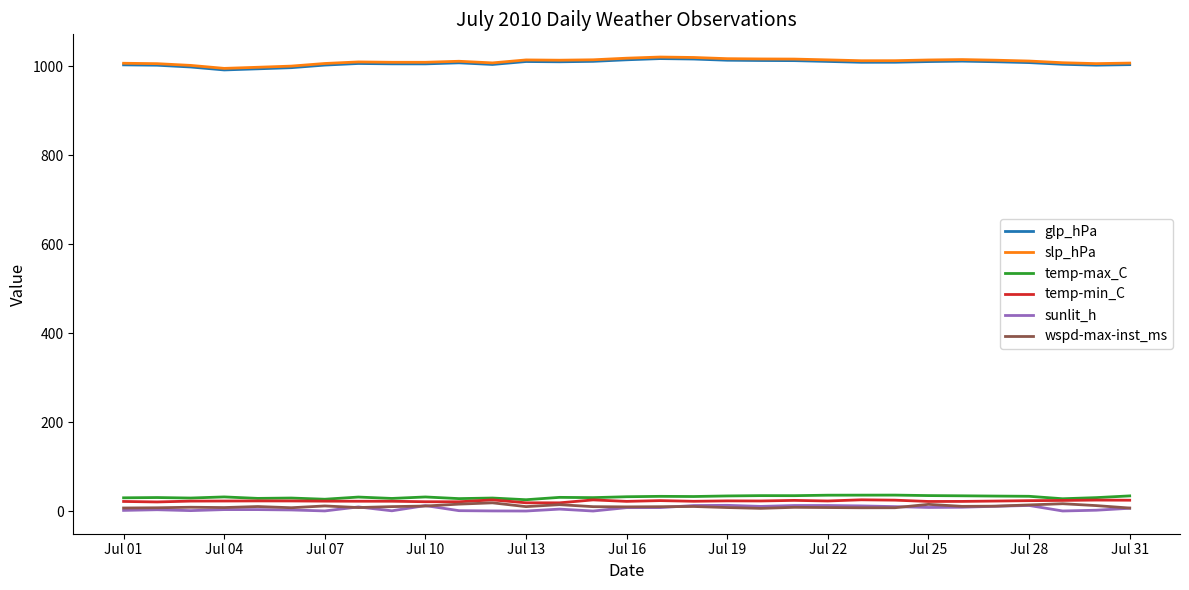

What is the greatest value displayed?

1020.4